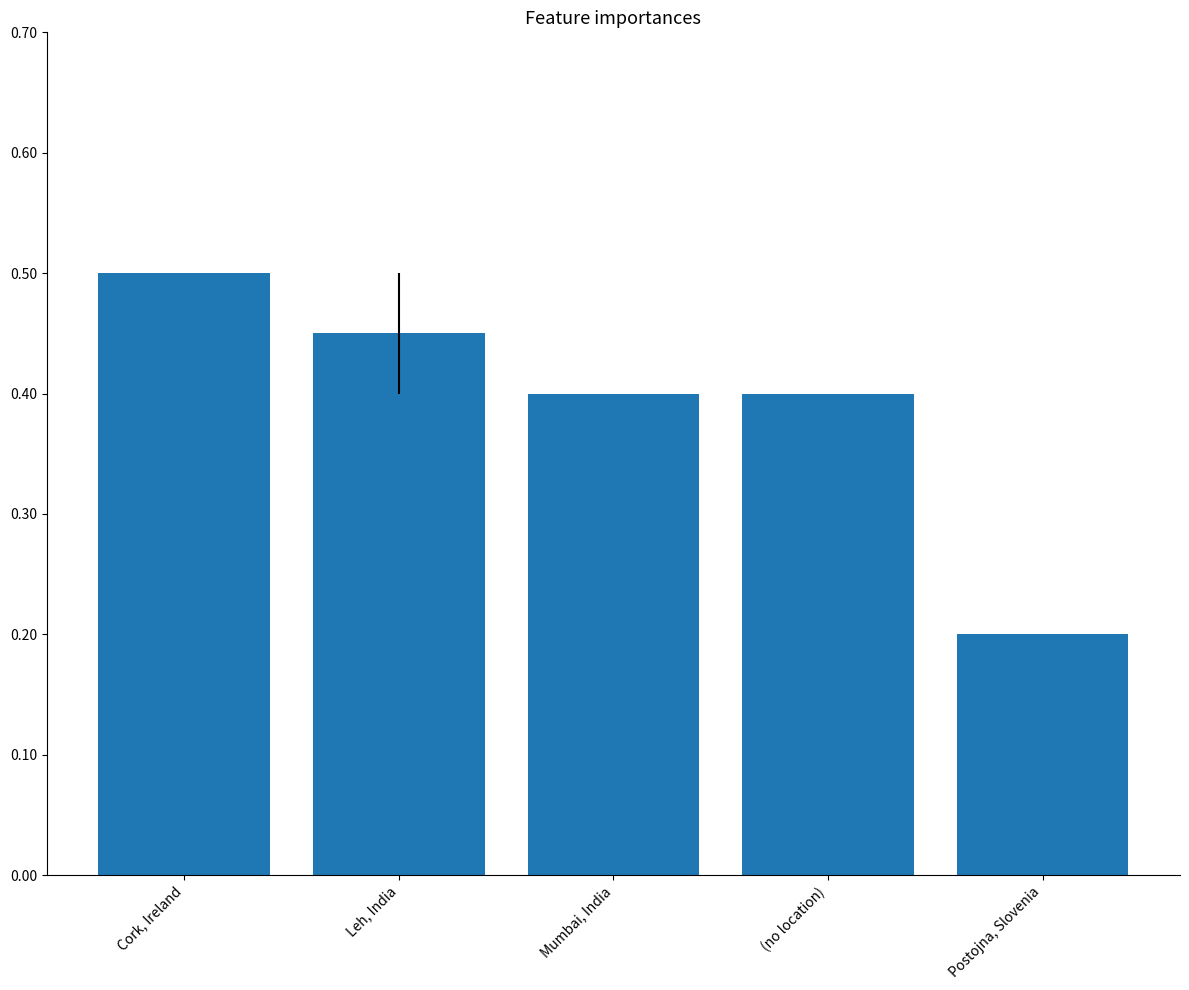

True or false: the data shows 6 at Postojna, Slovenia.

False